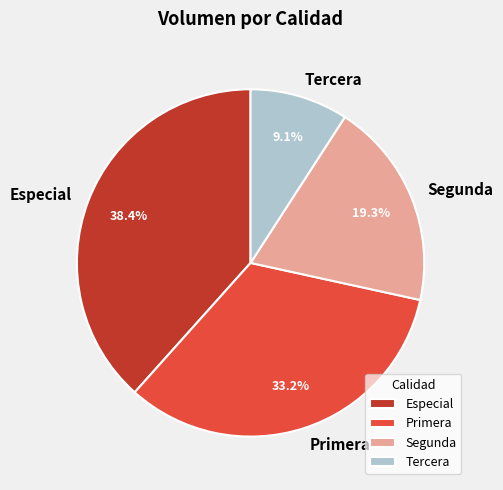

Does any single category account for the majority?

No